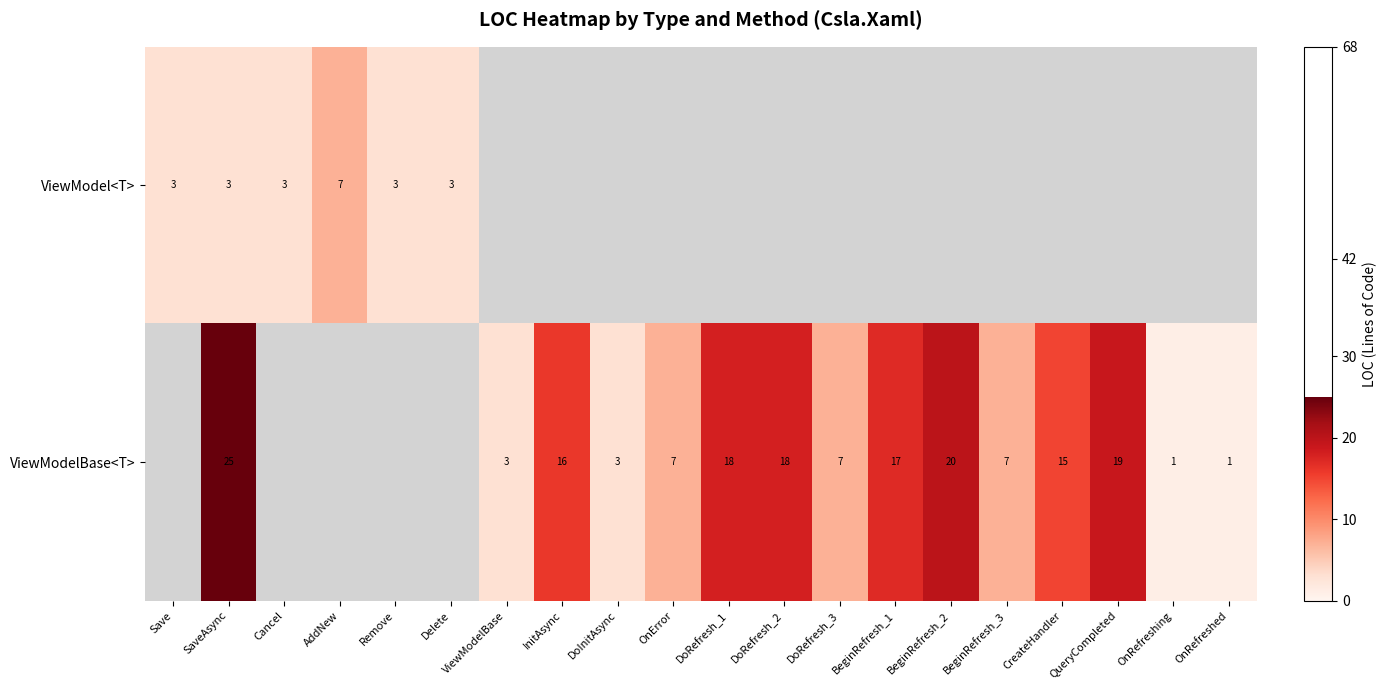

The ViewModelBase<T> series shows 13 at QueryCompleted. True or false?

False